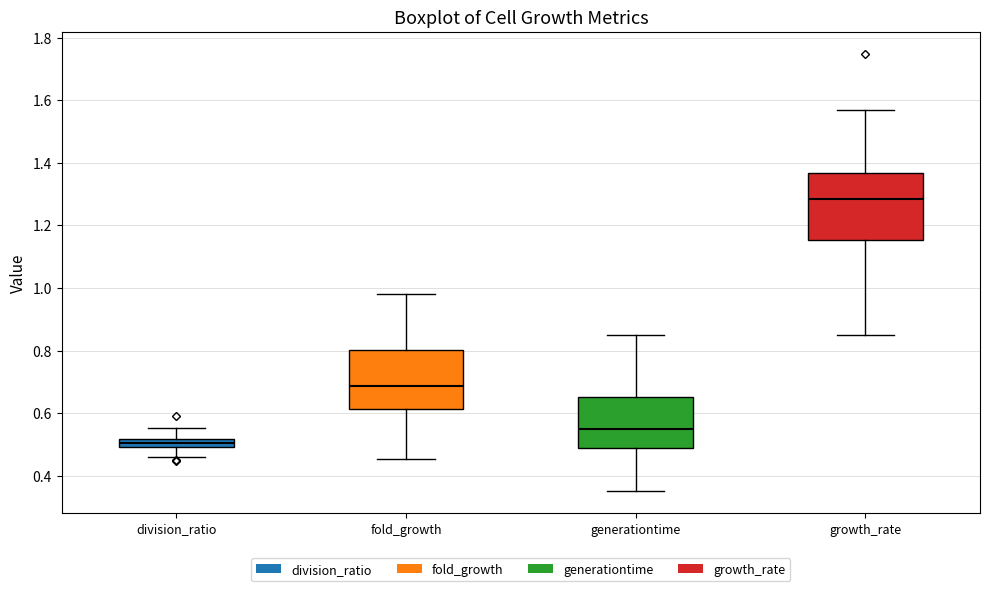

Where is the lower edge of the box for division_ratio on the y-axis? The values are not printed on the chart, so give them approximately, as read against the axis.

0.50